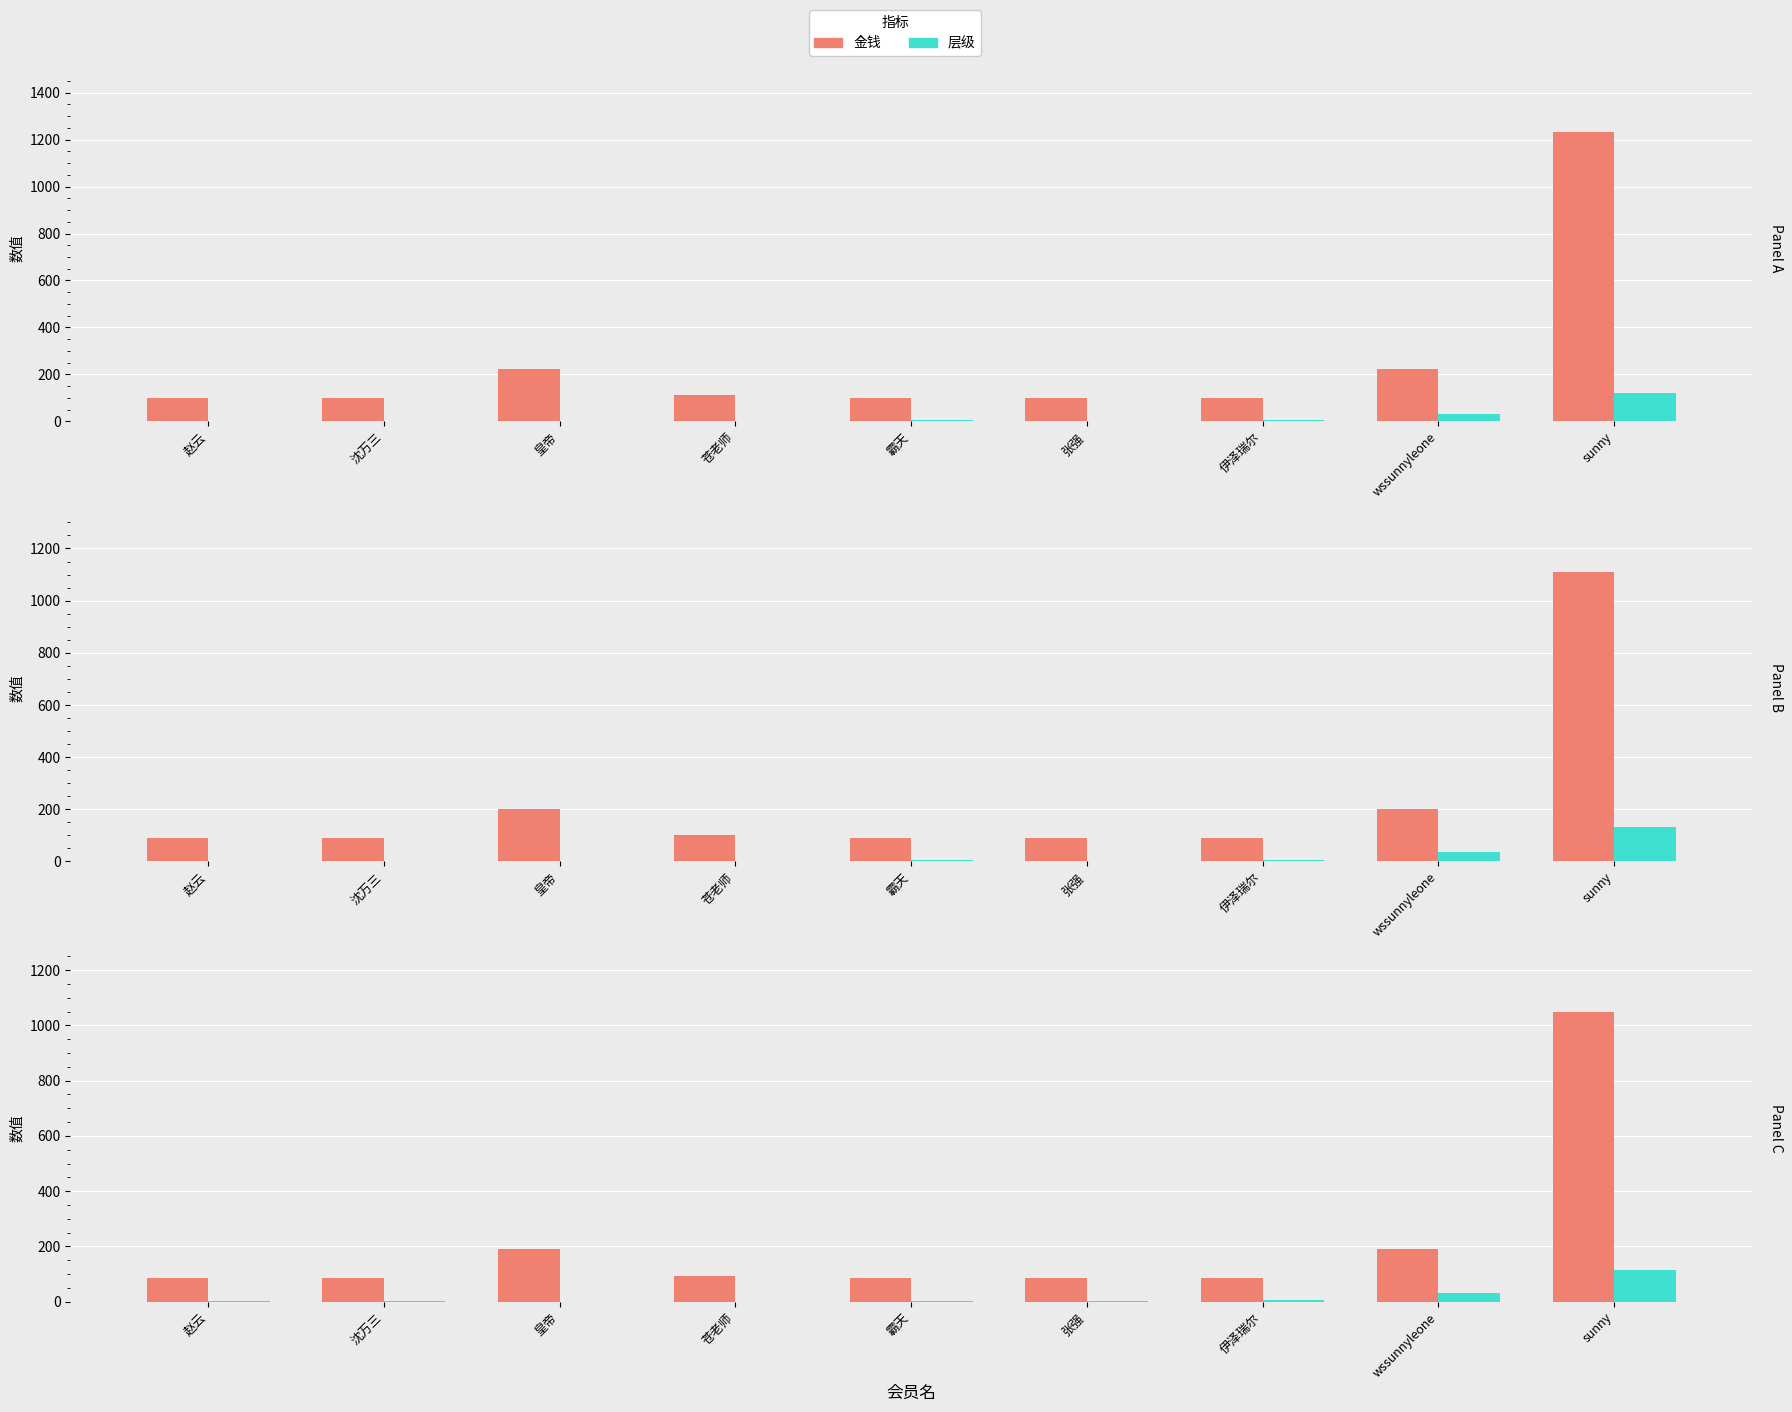

How many data points in 层级 are above 2?

5